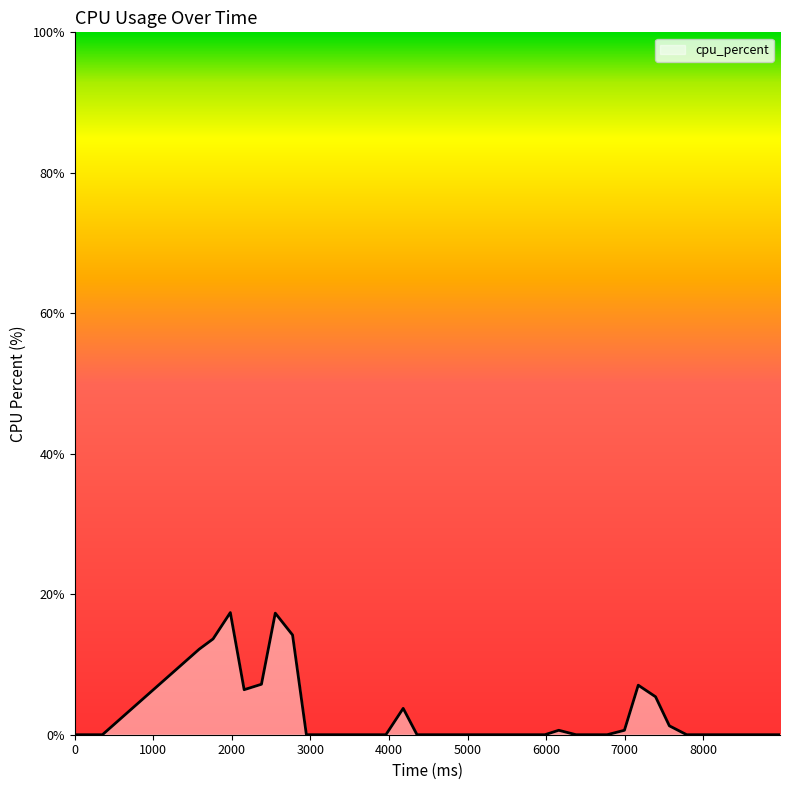

What is the difference between the maximum and minimum values?

17.4